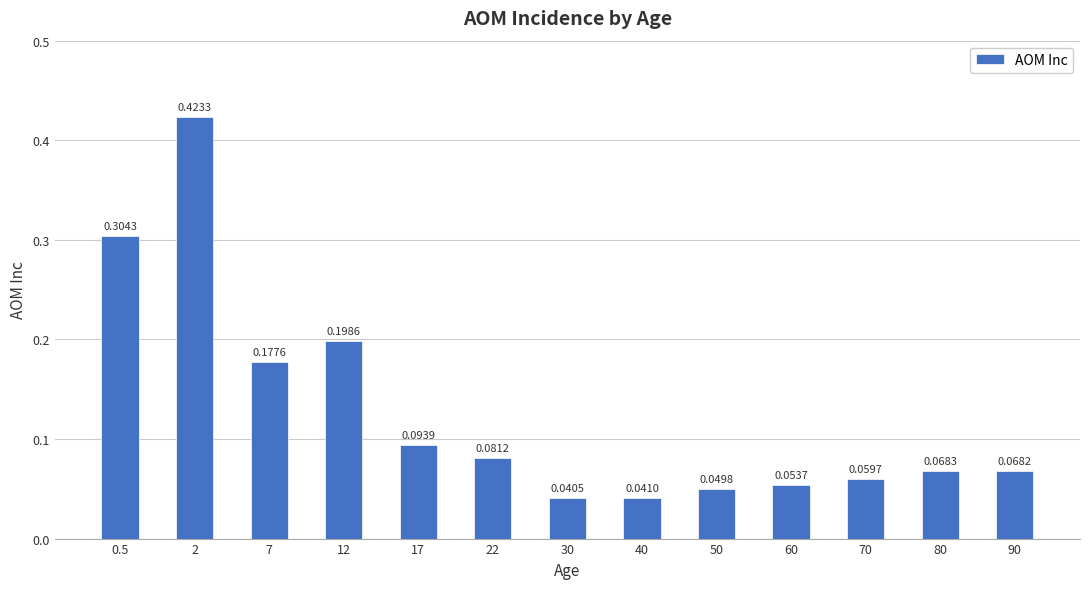

List the labels in order of value, largest first.

2, 0.5, 12, 7, 17, 22, 80, 90, 70, 60, 50, 40, 30